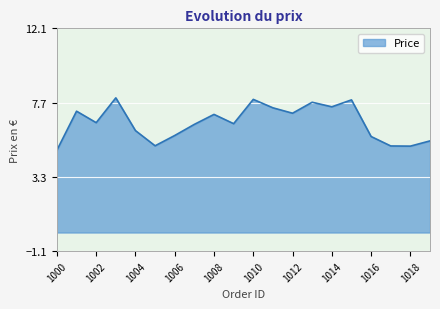

What is the minimum value shown in the chart?

4.9